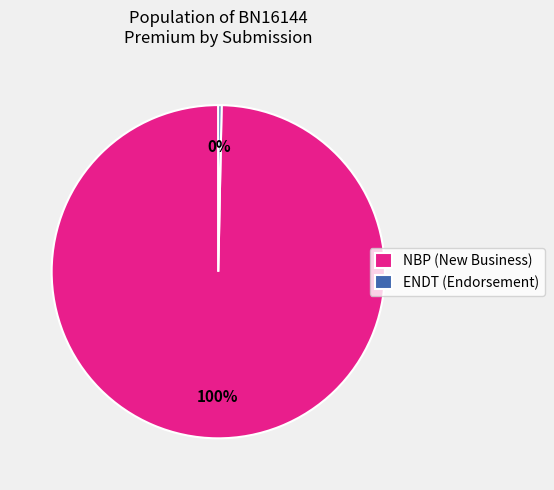

To the nearest percent, what is the average slice percentage?

50%